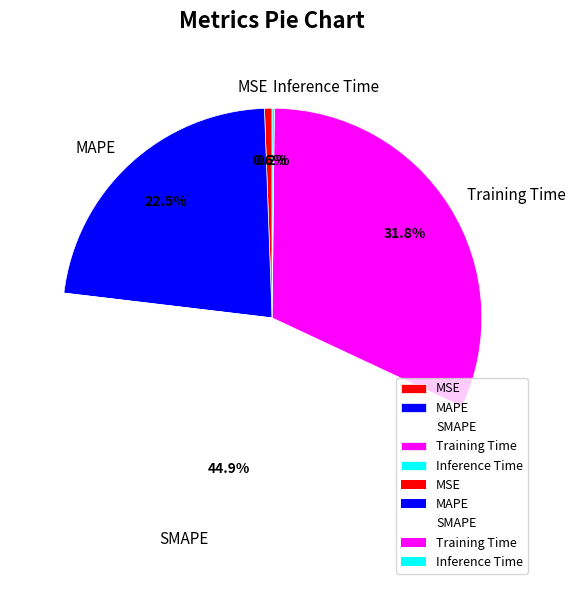

Which category has the biggest portion of the pie?

SMAPE